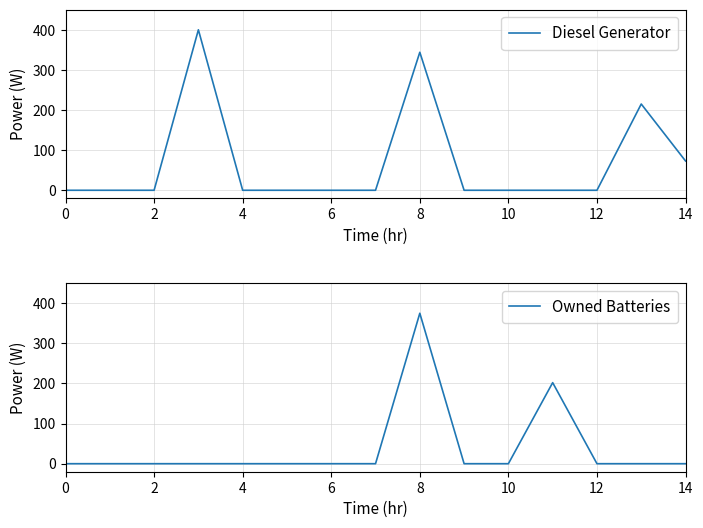

True or false: Owned Batteries and Diesel Generator cross at least once.

False